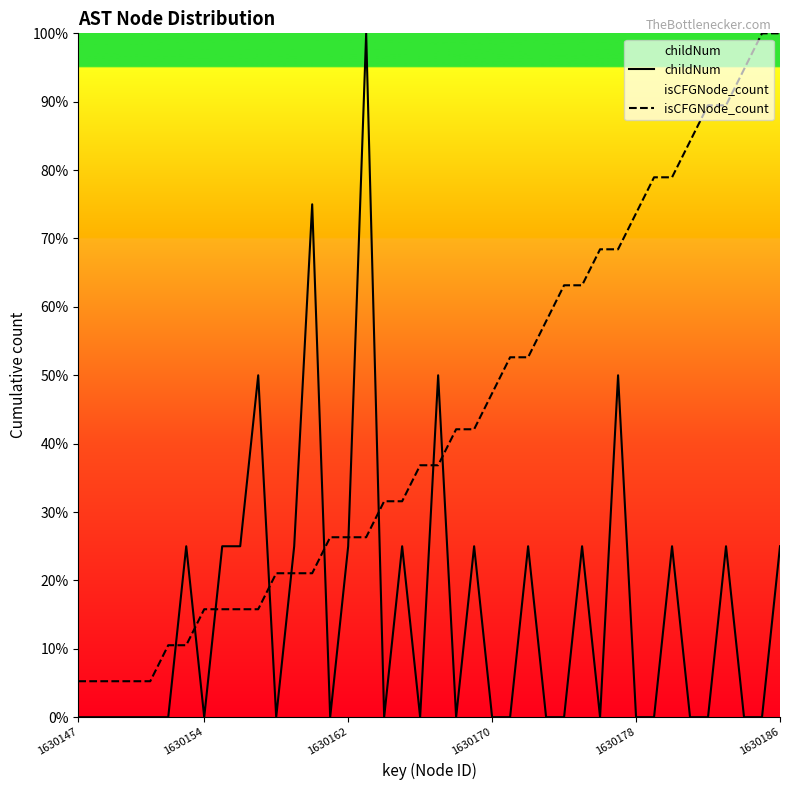

What is the average value of the childNum series?

15.6